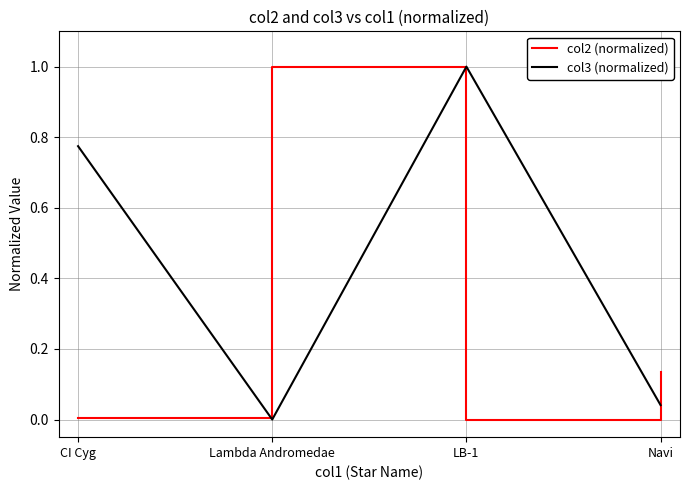

What position from the left is Lambda Andromedae?

2